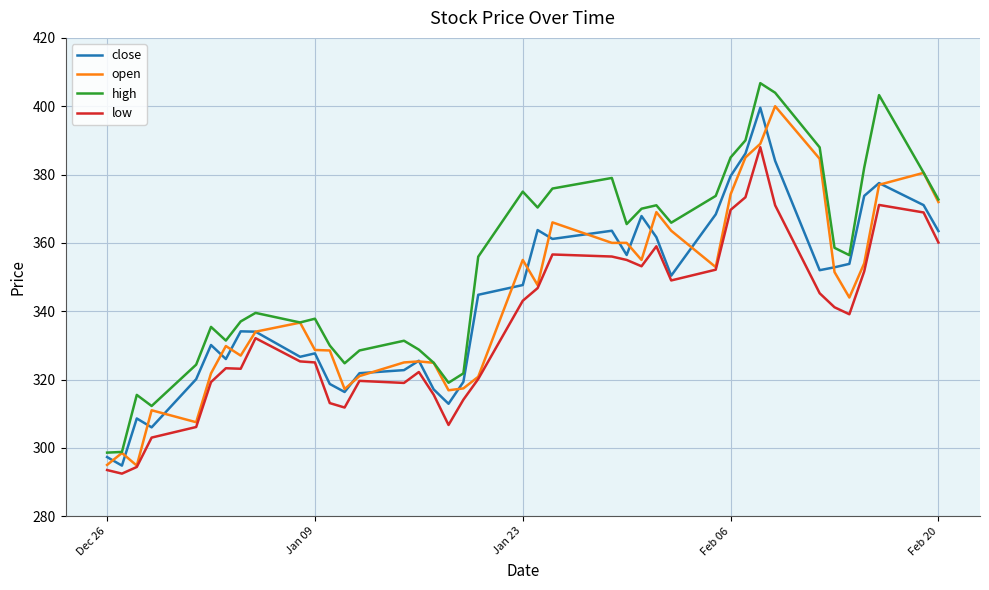

True or false: low and high cross at least once.

False